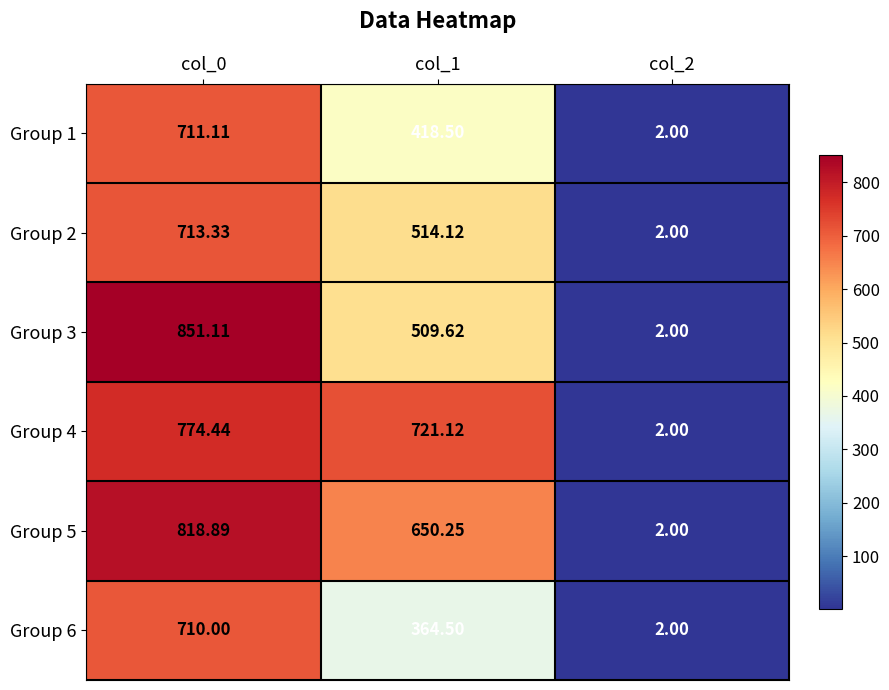

What is the minimum value shown in the chart?

2.0